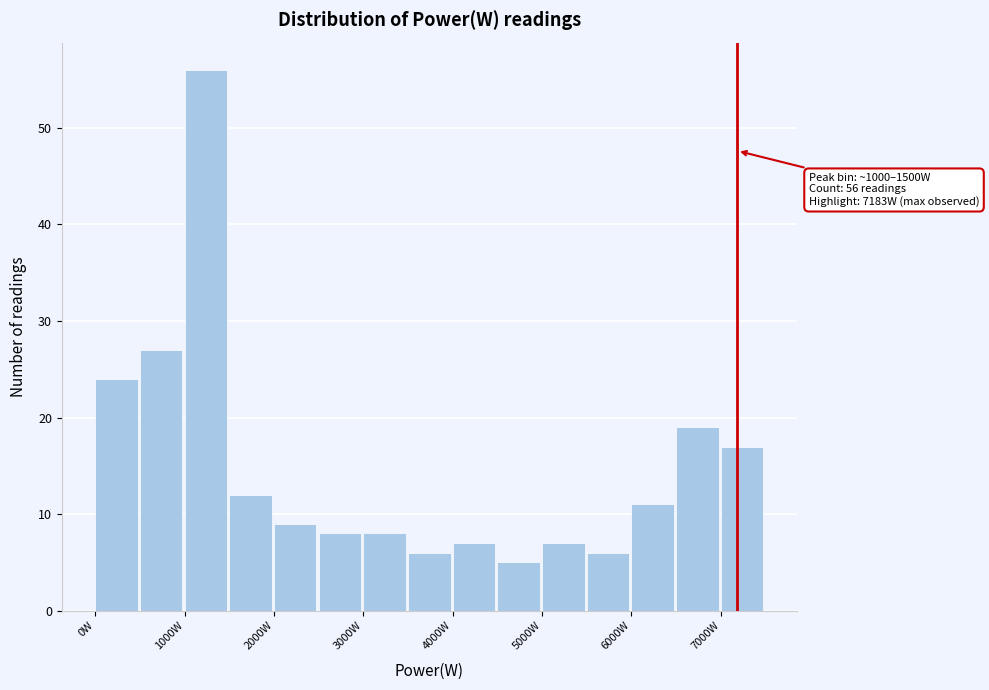

Which range on the x-axis has the tallest bar?

1000 to 1500